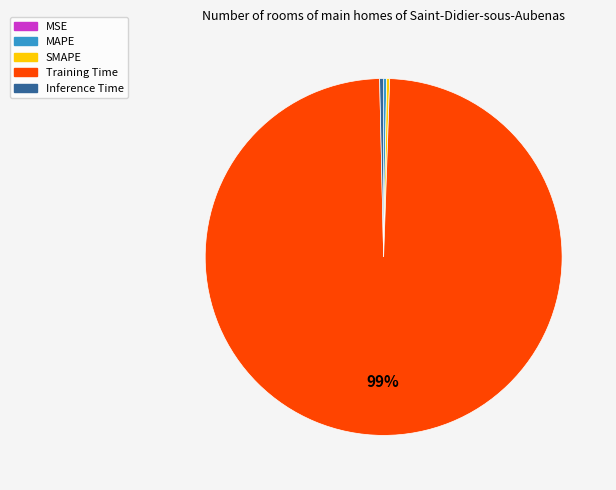

What is the largest slice in the pie chart?

Training Time